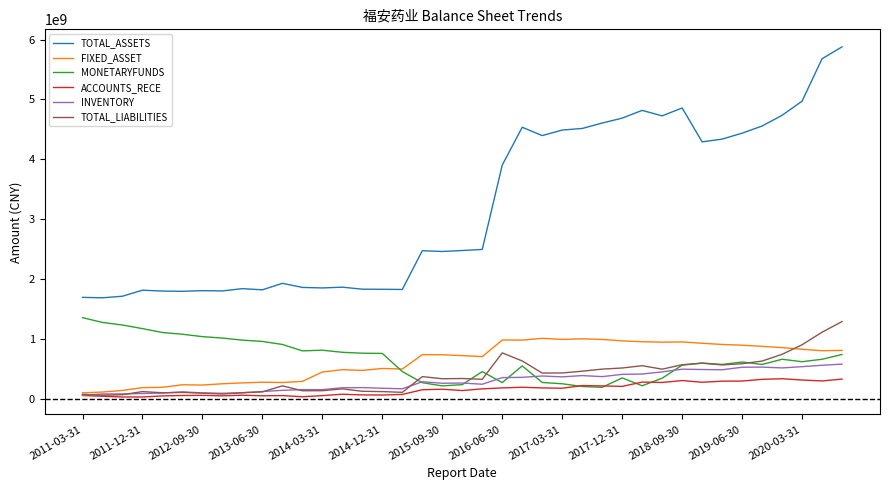

True or false: MONETARYFUNDS and TOTAL_ASSETS intersect in this chart.

False